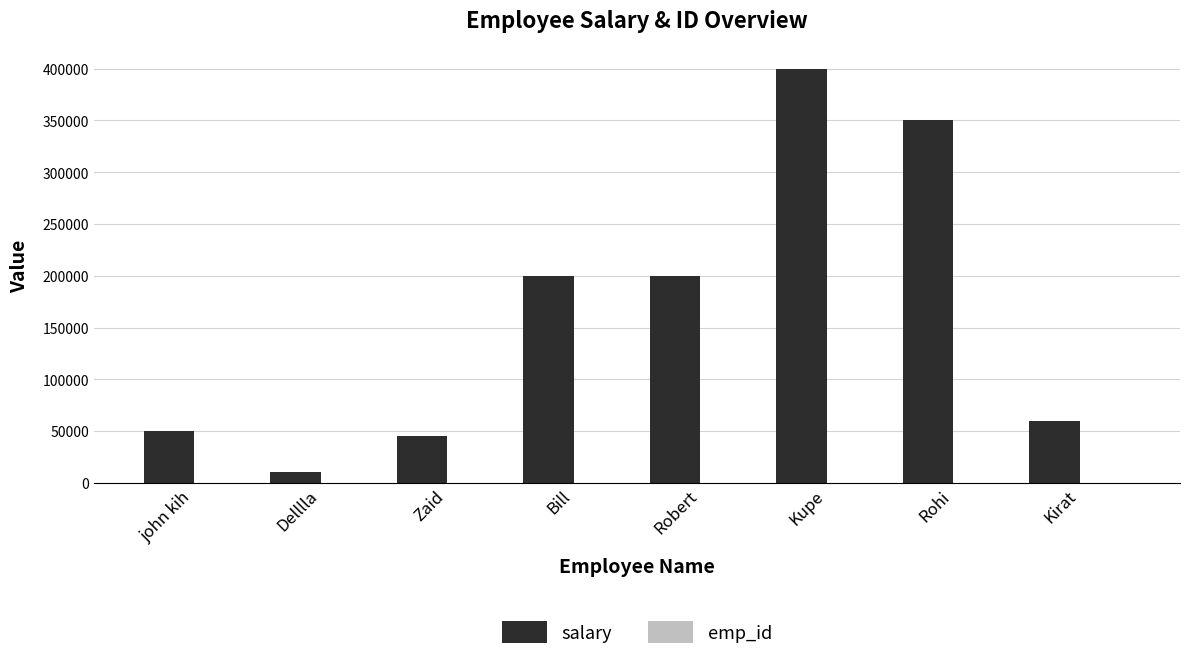

Which series has the largest total across all categories?

salary